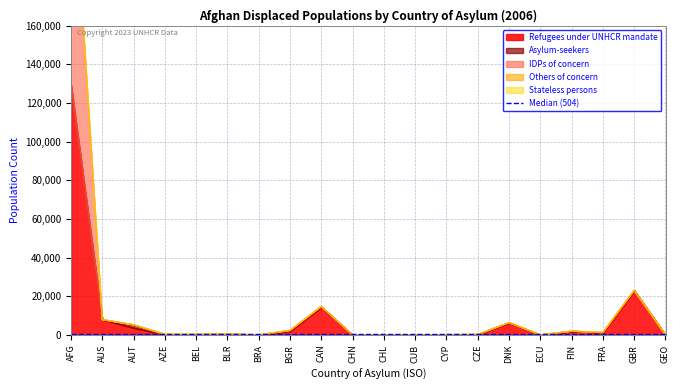

What is the label of the 17th point from the right?

AZE